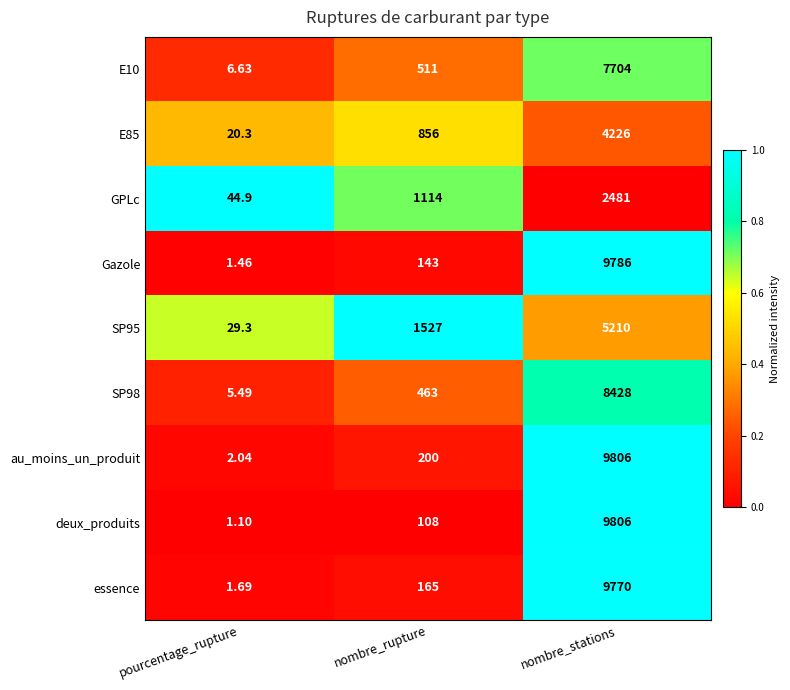

Rank the categories by E10 value from highest to lowest.

nombre_stations, nombre_rupture, pourcentage_rupture